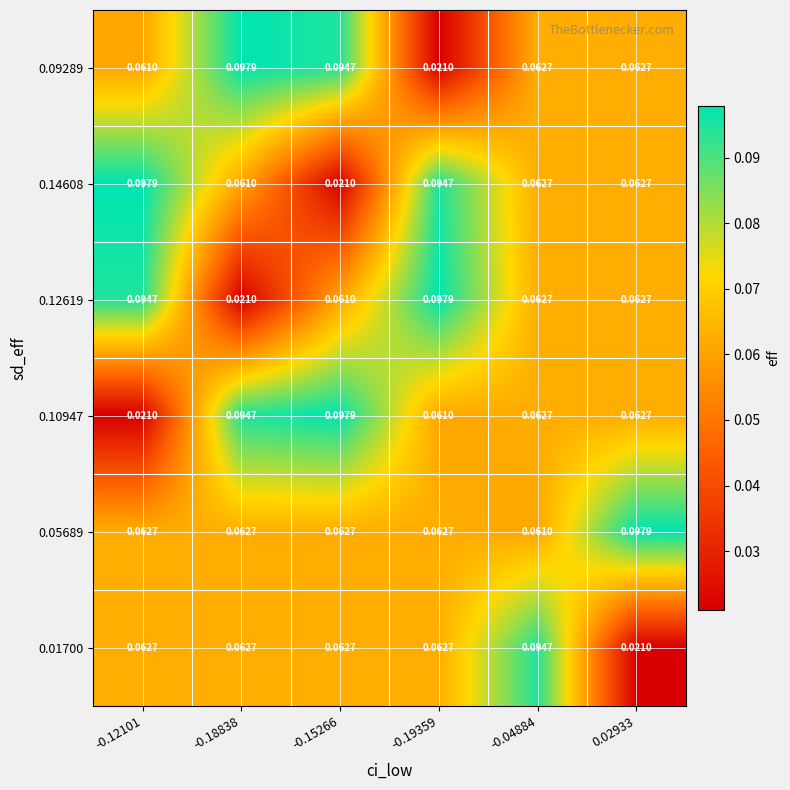

How many categories are shown in the chart?

6